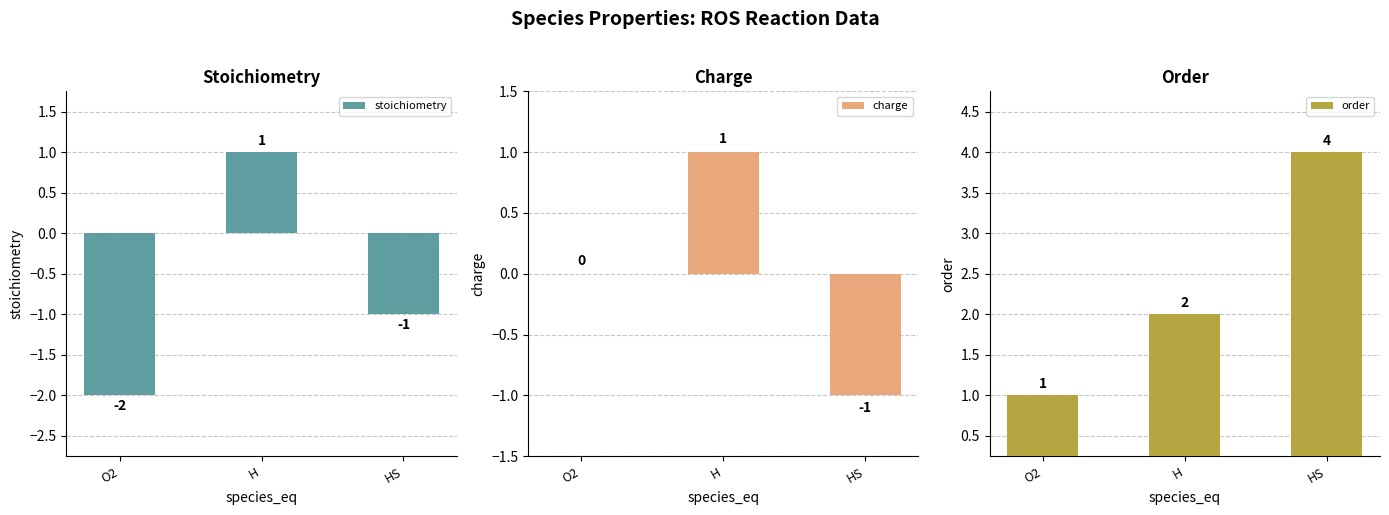

What is the label of the 2nd bar from the left?

H